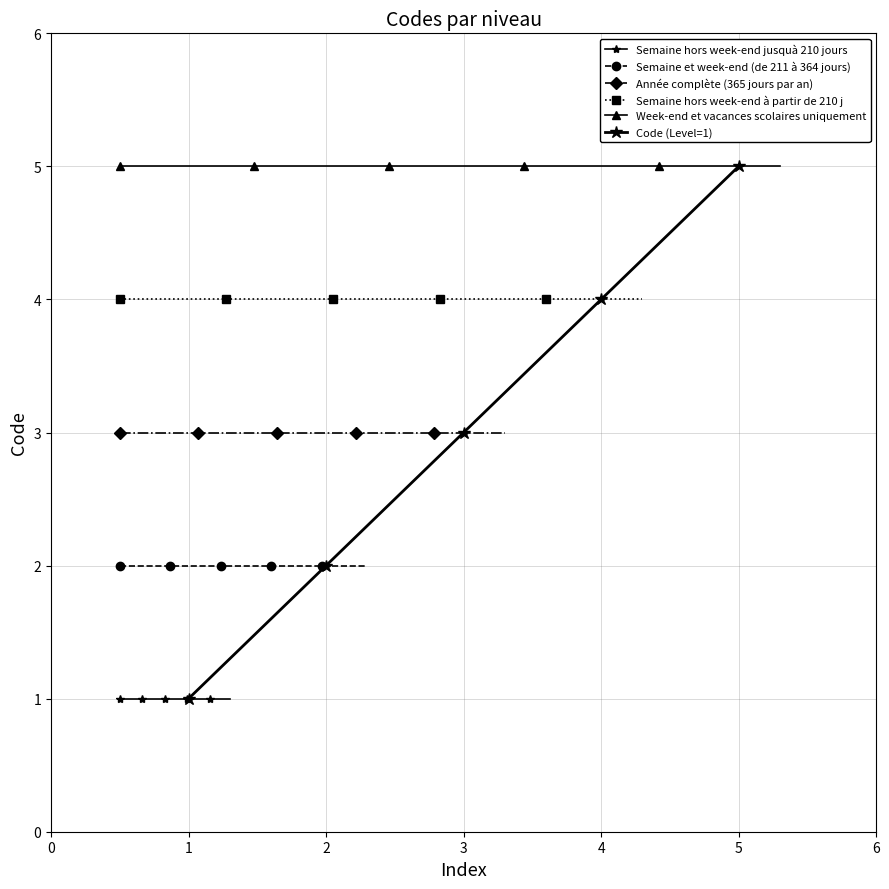

List the labels in order of value, smallest first.

1, 2, 3, 4, 5